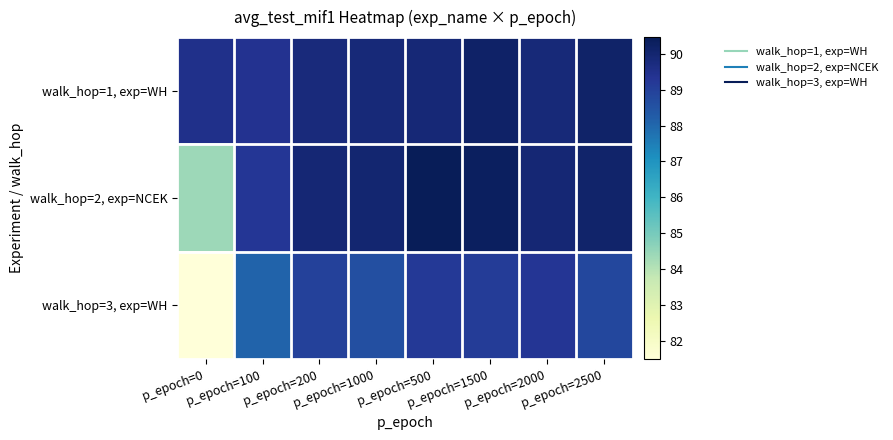

Rank the series by their average value, from highest to lowest.

walk_hop=1, exp=WH, walk_hop=2, exp=NCEK, walk_hop=3, exp=WH